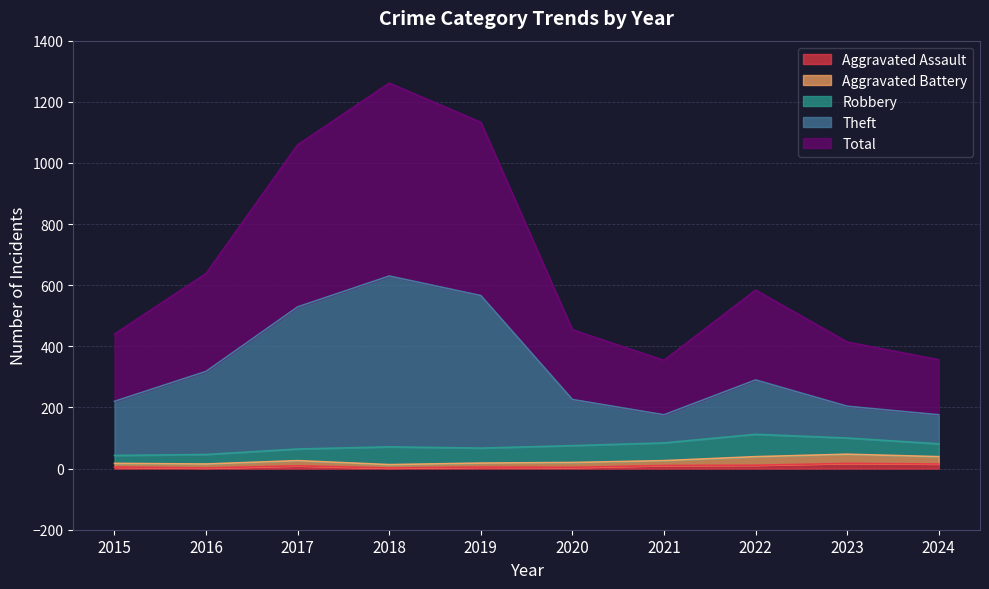

In Aggravated Assault, how many points are lower than both neighbors (excluding endpoints)?

3